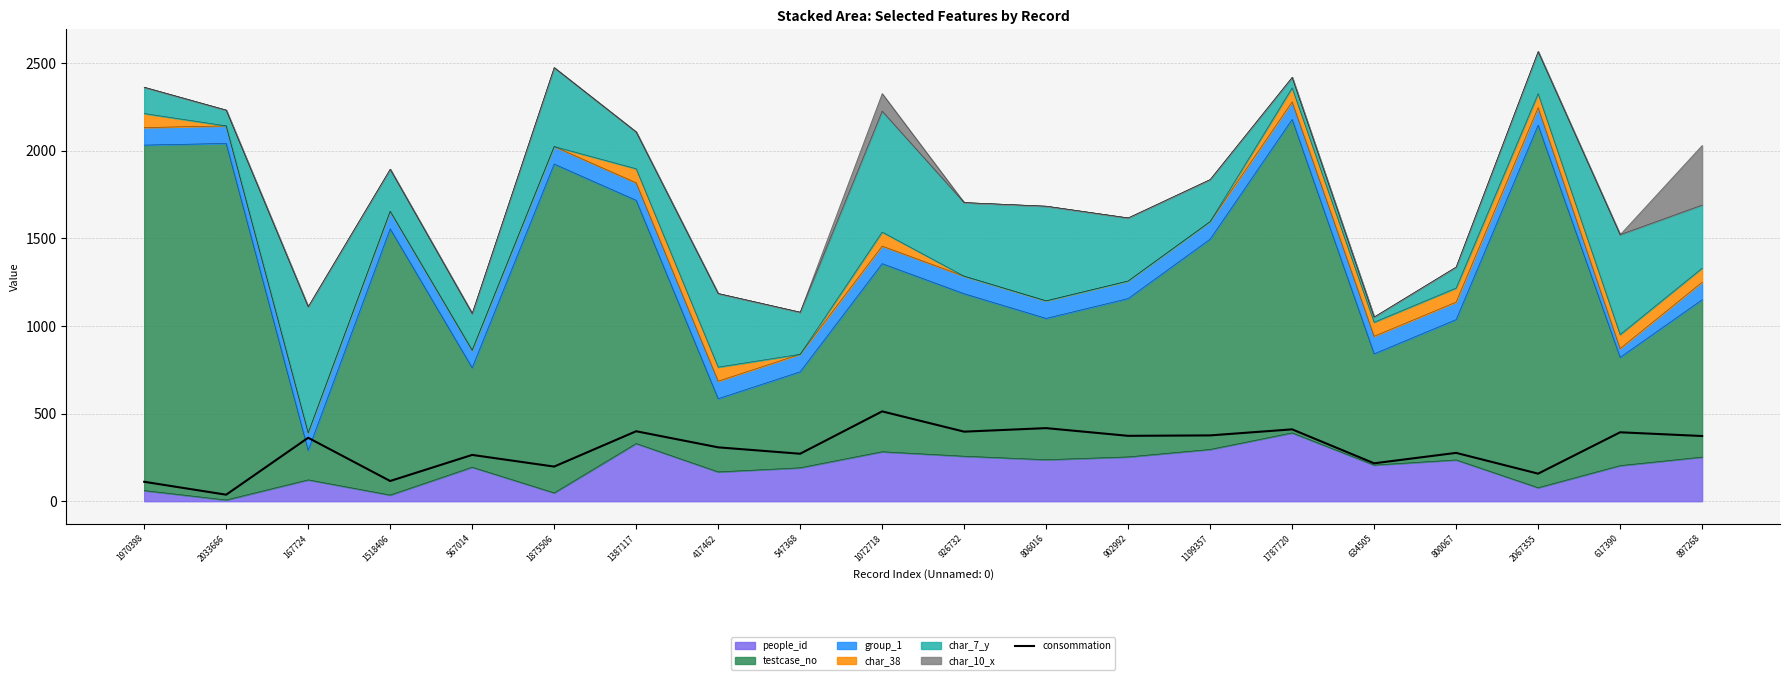

What value does the data have at 547368?

270.7